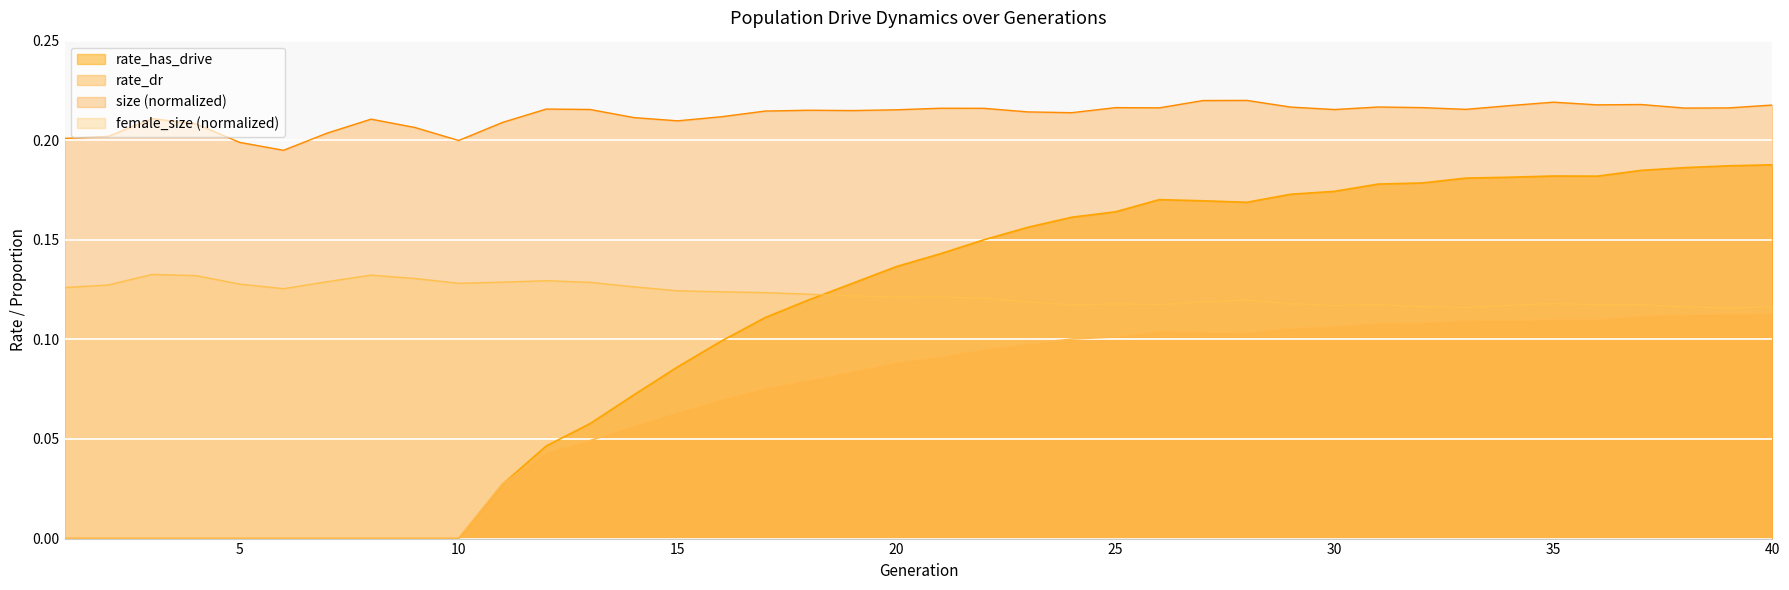

What is the difference between the maximum and minimum values in the rate_has_drive series?

0.2